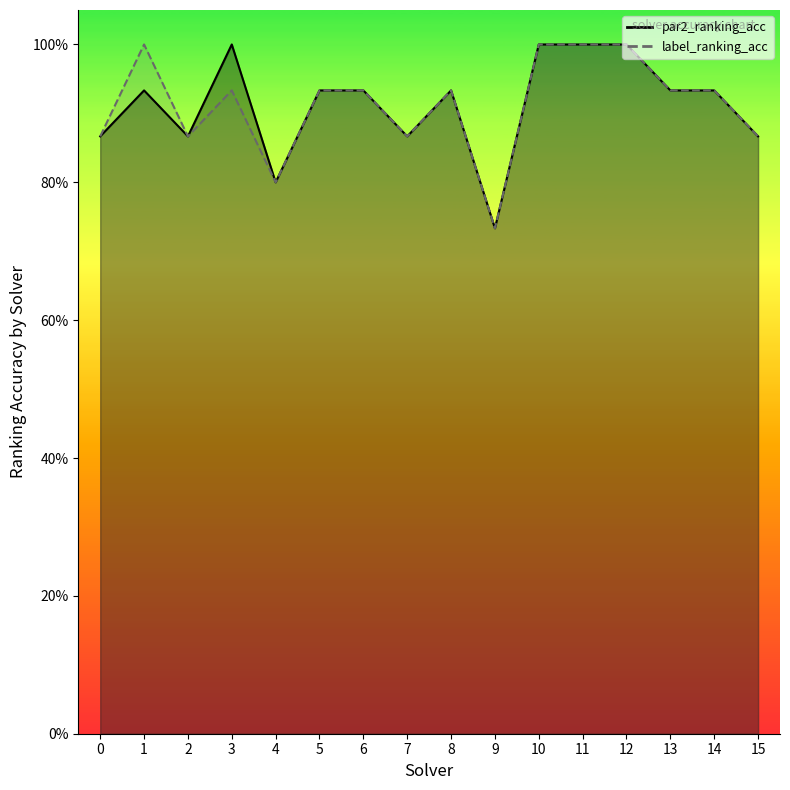

What is the smallest value displayed?

0.7